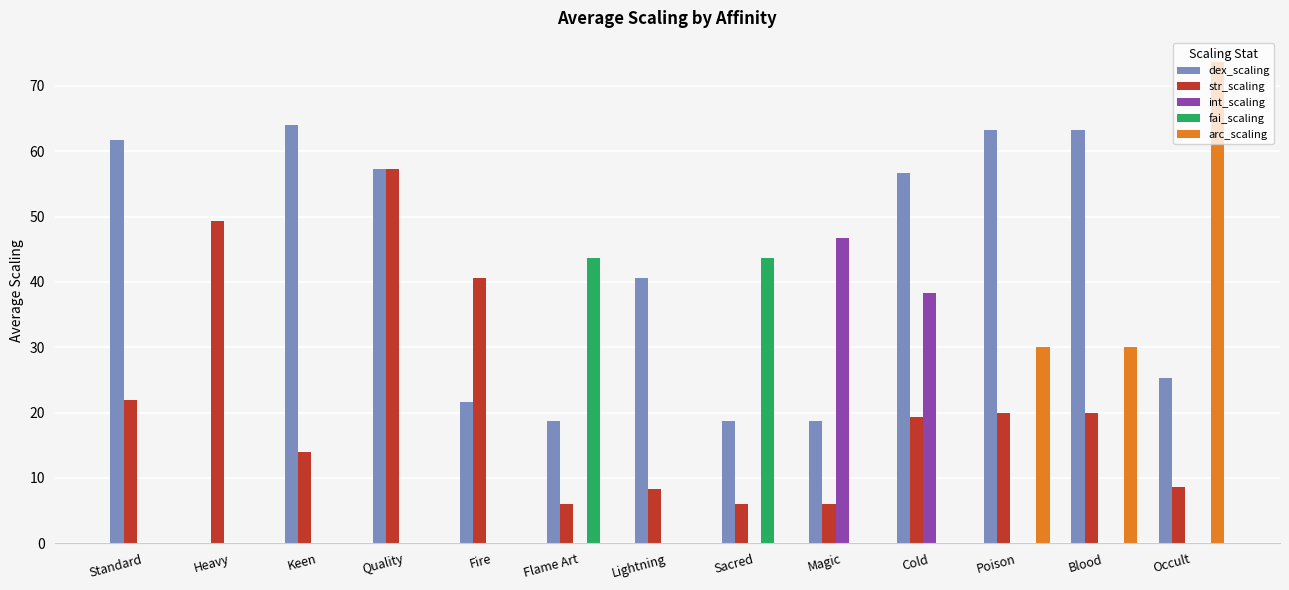

The str_scaling series shows 2.4 at Magic. True or false?

False